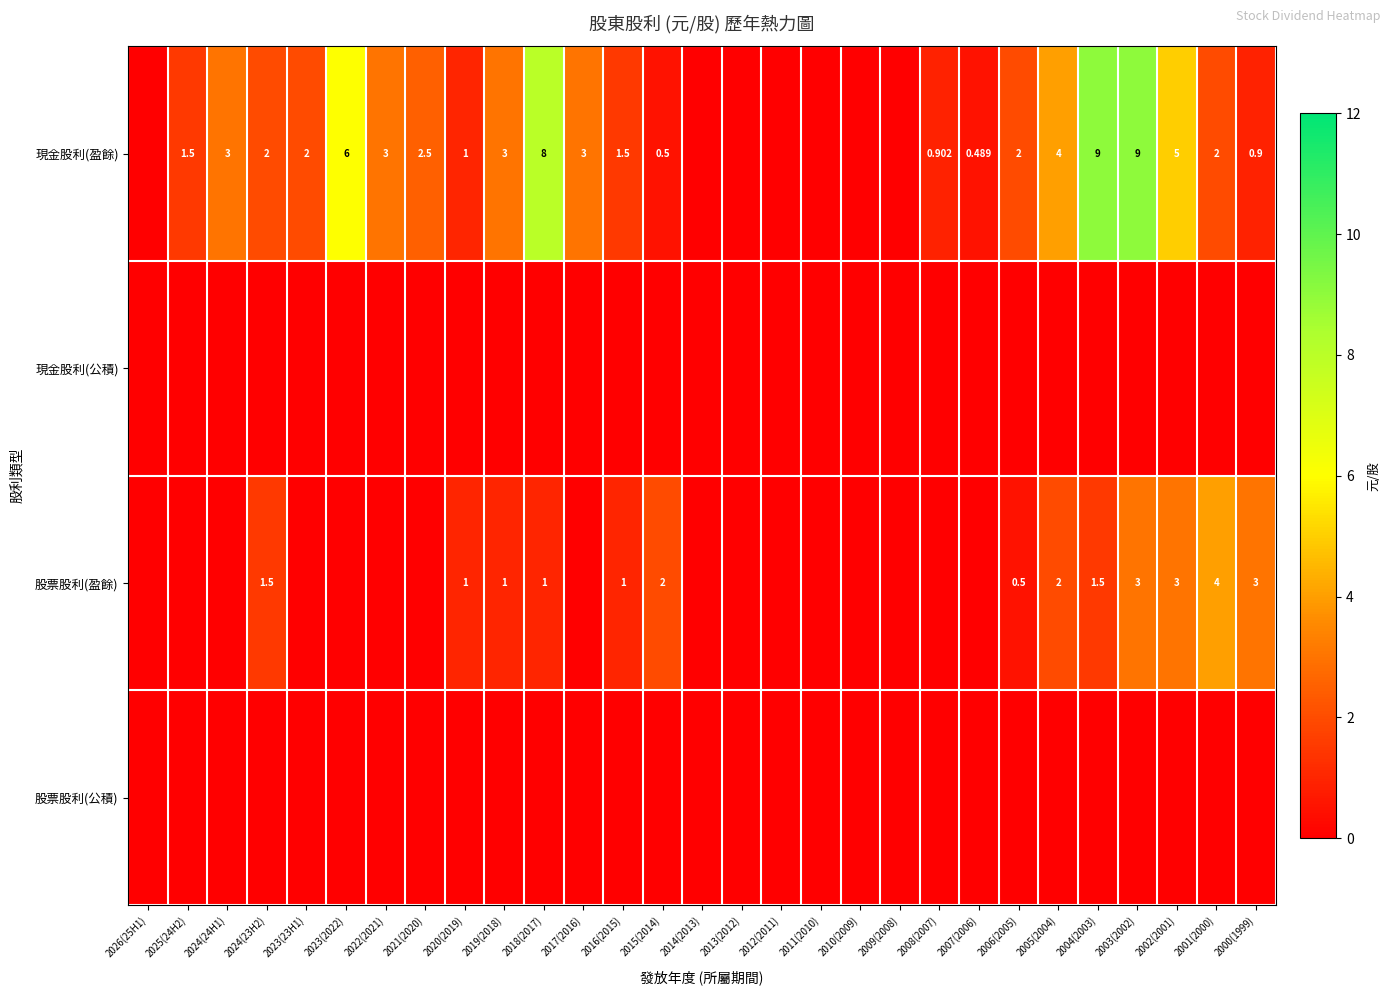

What is the total value across all series at 2022(2021)?

3.0